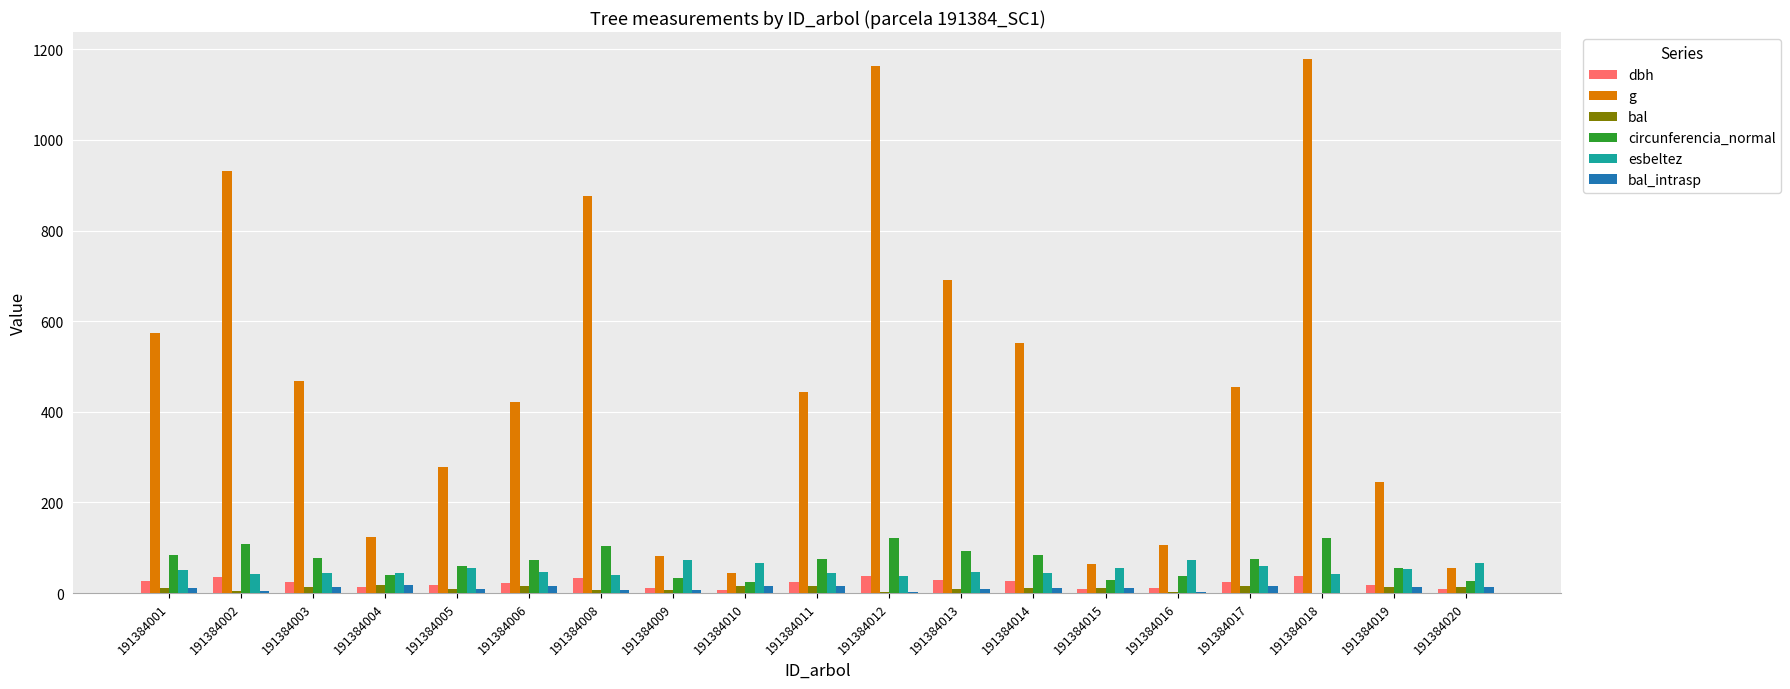

Between 191384011 and 191384013, which series saw the biggest shift?

g